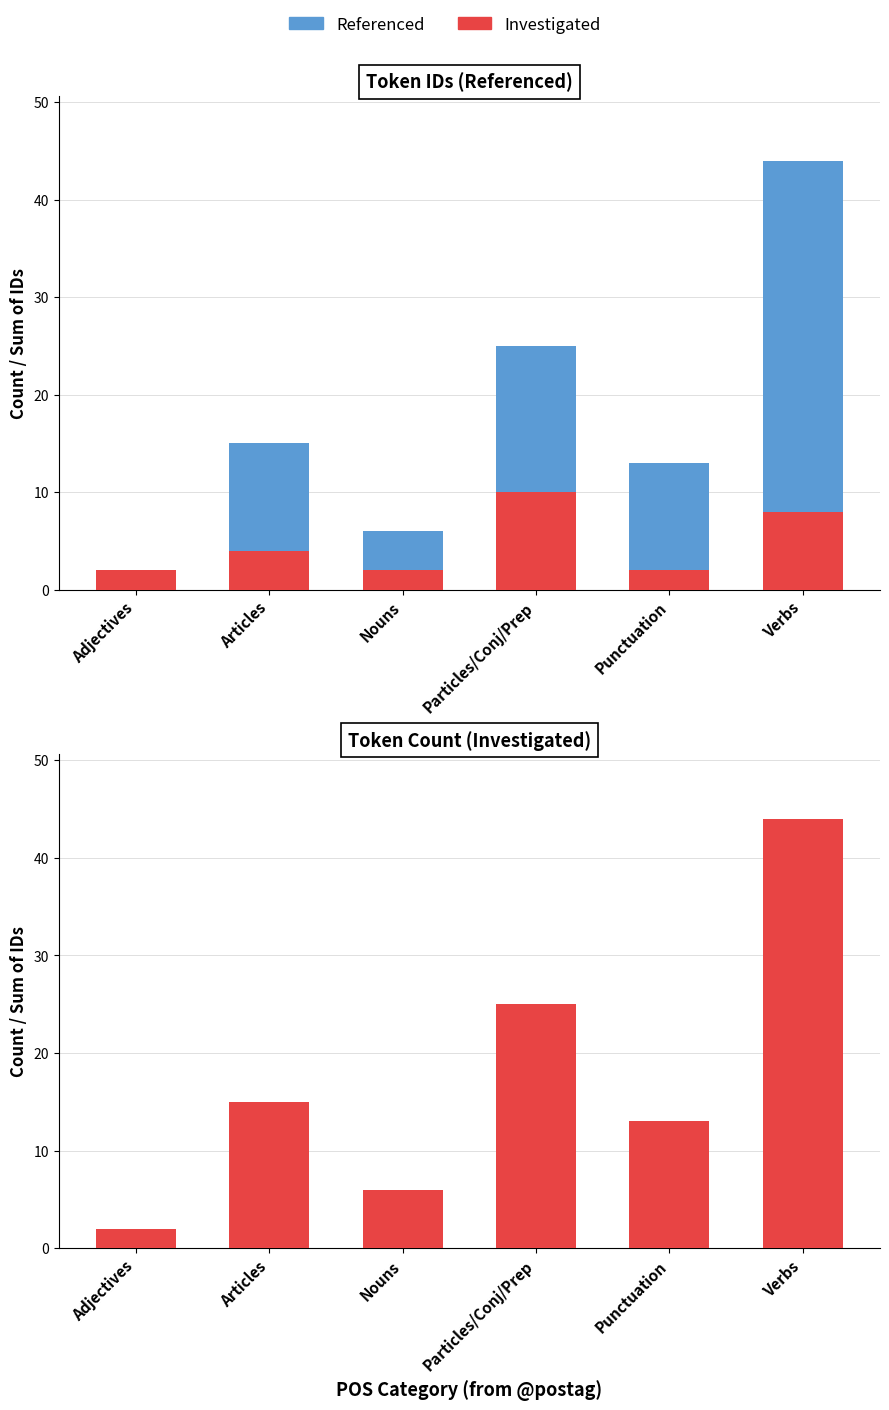

What is the label of the 6th bar from the left?

Verbs